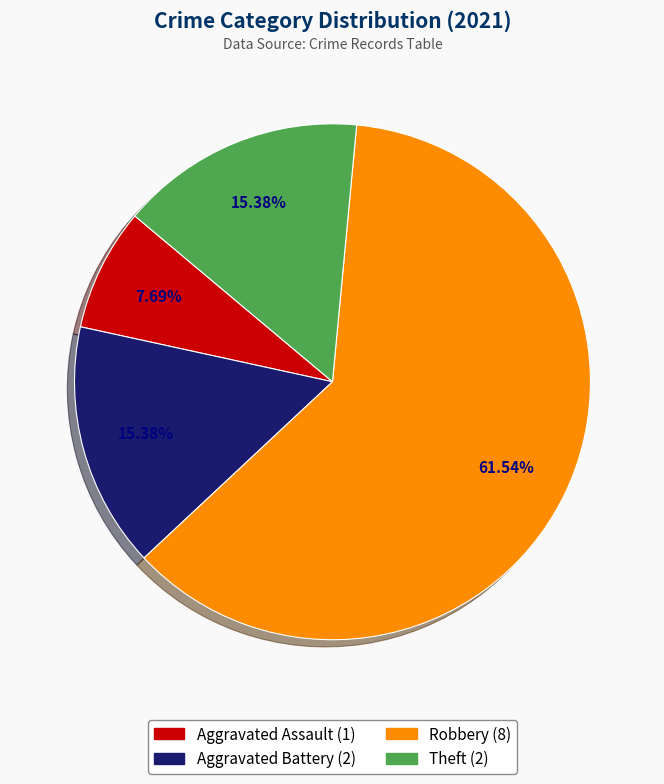

Which category has the smallest portion of the pie?

Aggravated Assault